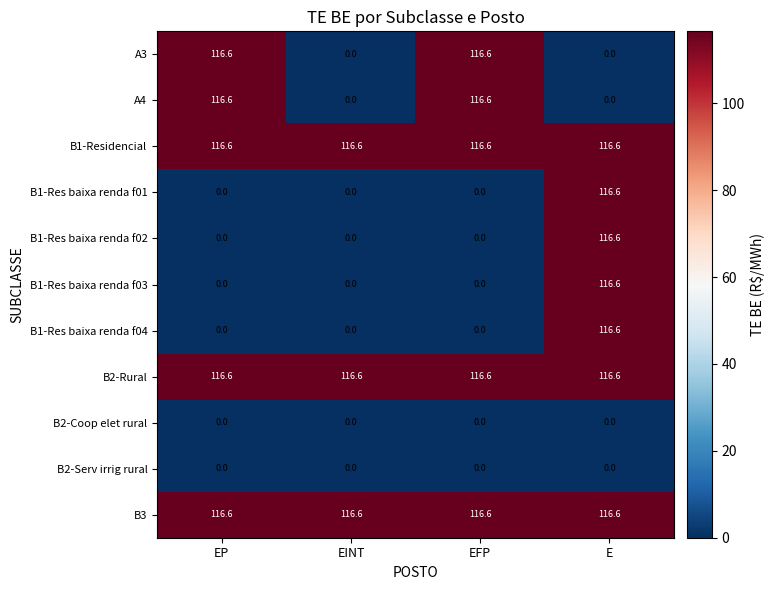

How many distinct data groups are displayed?

11